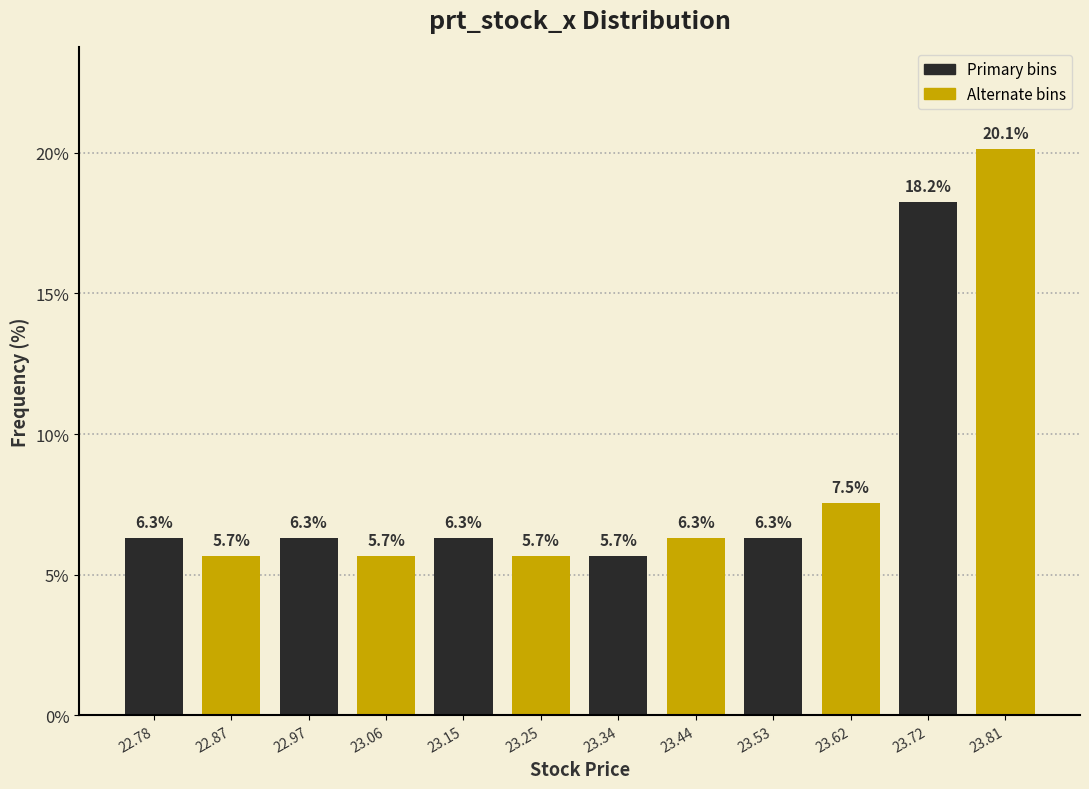

What is the height of the bar covering 23.30 to 23.39 on the x-axis? The bar edges are not printed on the chart, so give them approximately, as read against the axis.

5.7